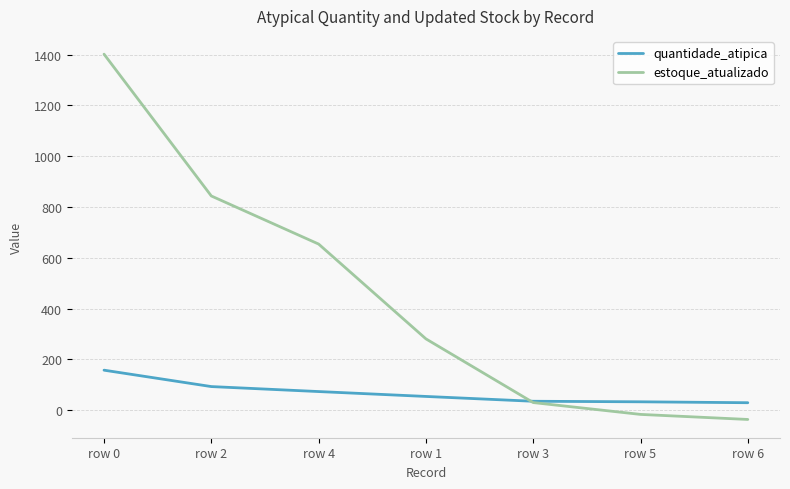

At which category is the sum across all series the highest?

row 0